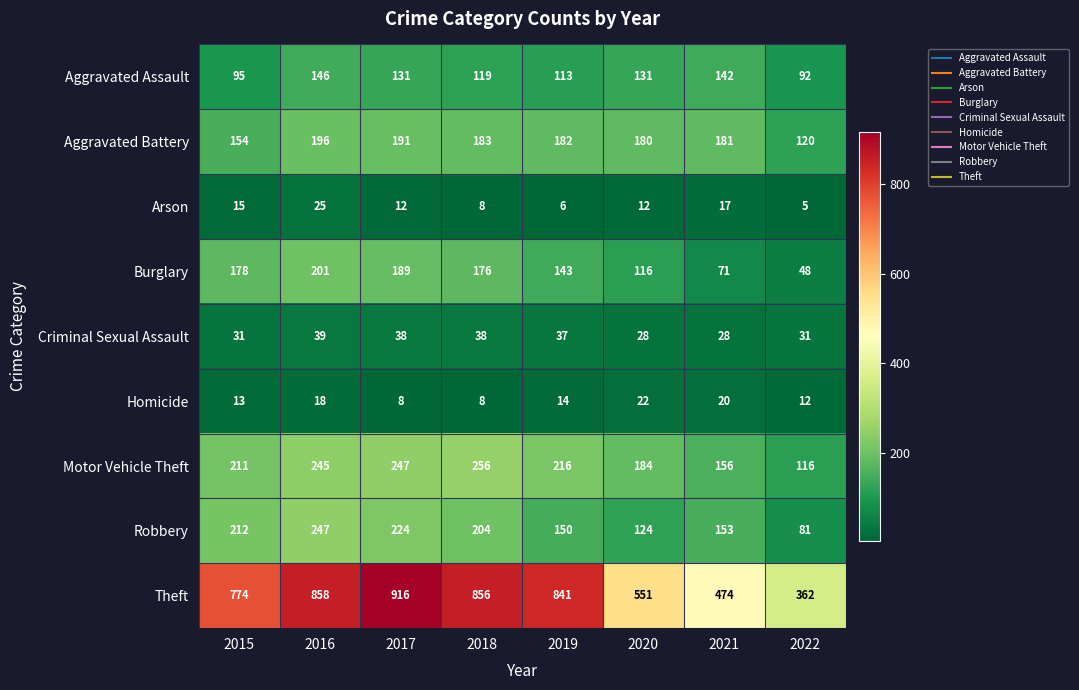

What is the minimum value shown in the chart?

5